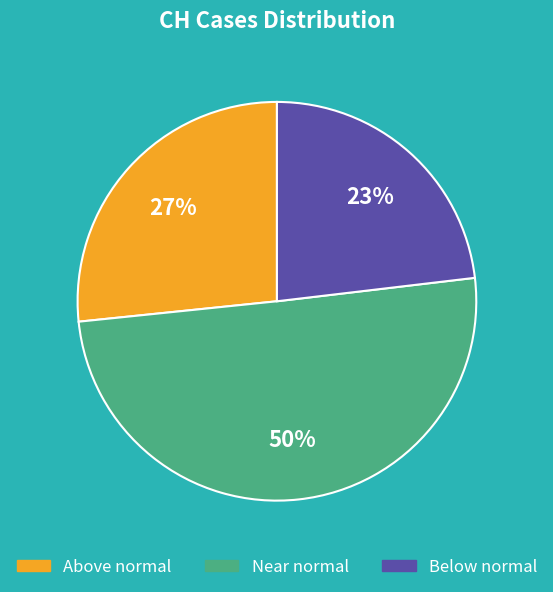

To the nearest percent, what is the difference between the largest and smallest slice percentages?

27%